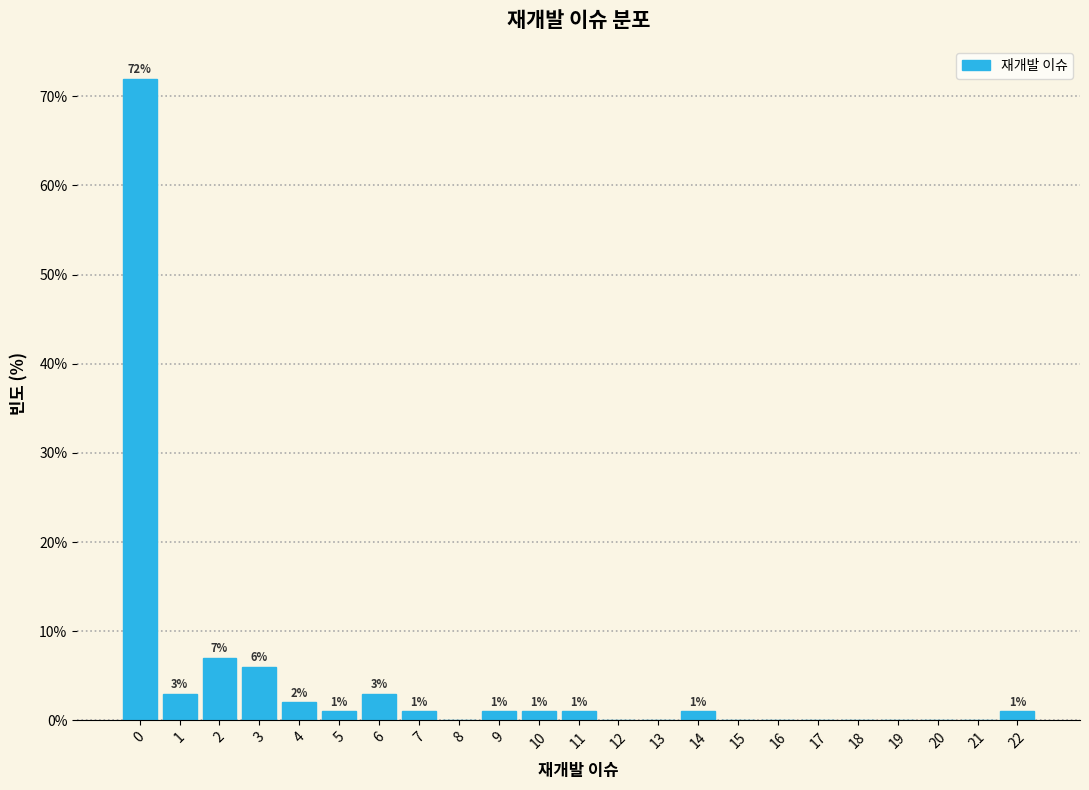

Over which range of the x-axis is the bar tallest?

-0.5 to 0.5